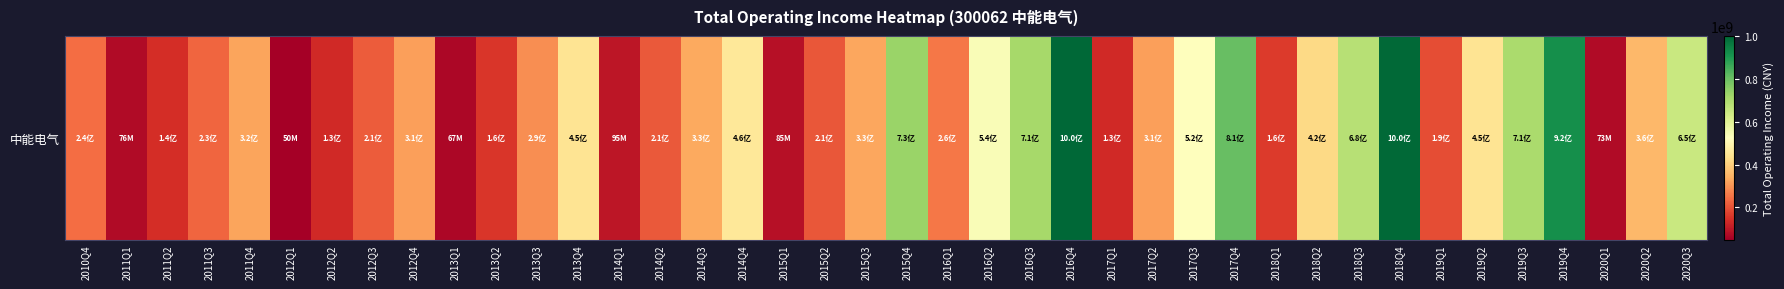

At which label is the value closest to 525039243?

2017Q3